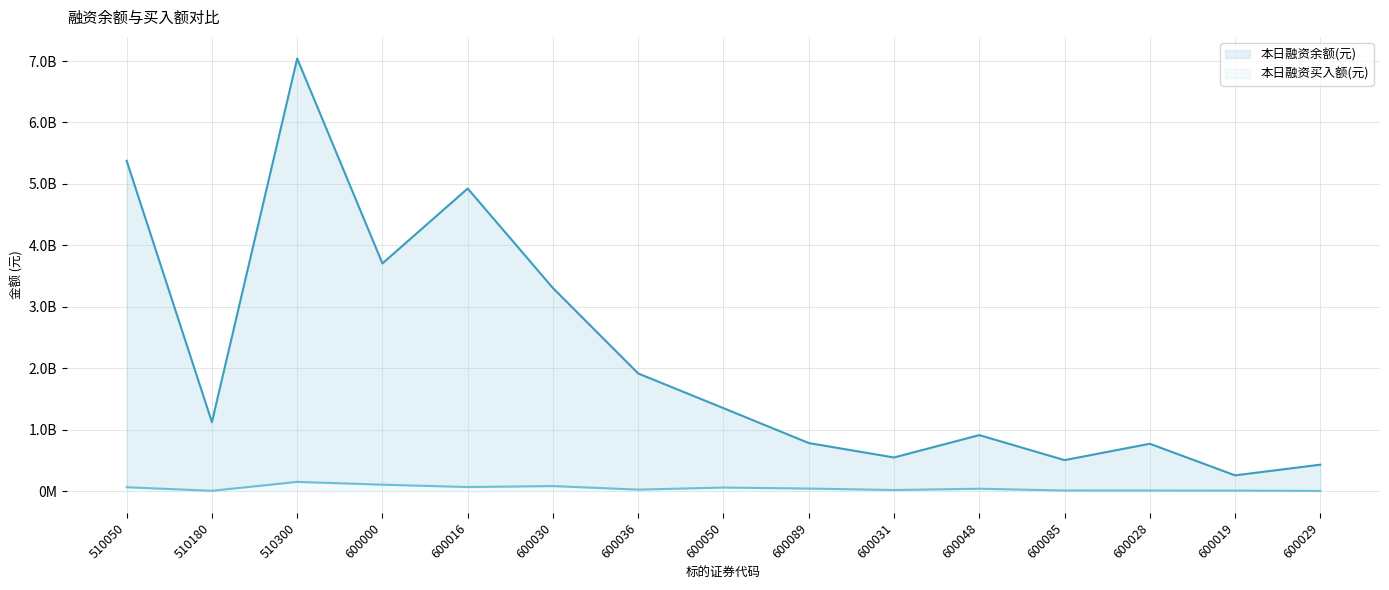

What is the sum of all 本日融资买入额(元) values?

704975947